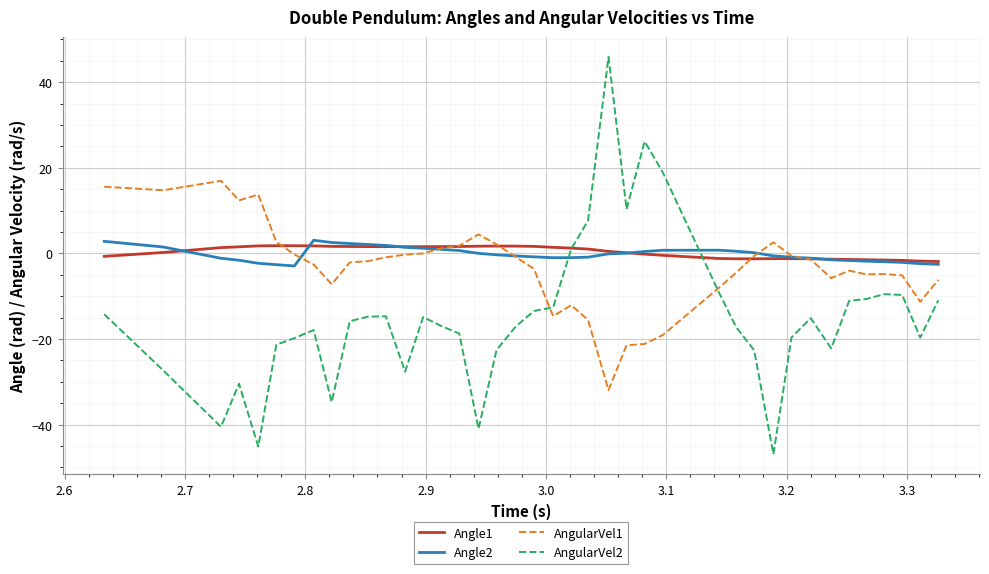

What is the maximum value shown in the chart?

45.9